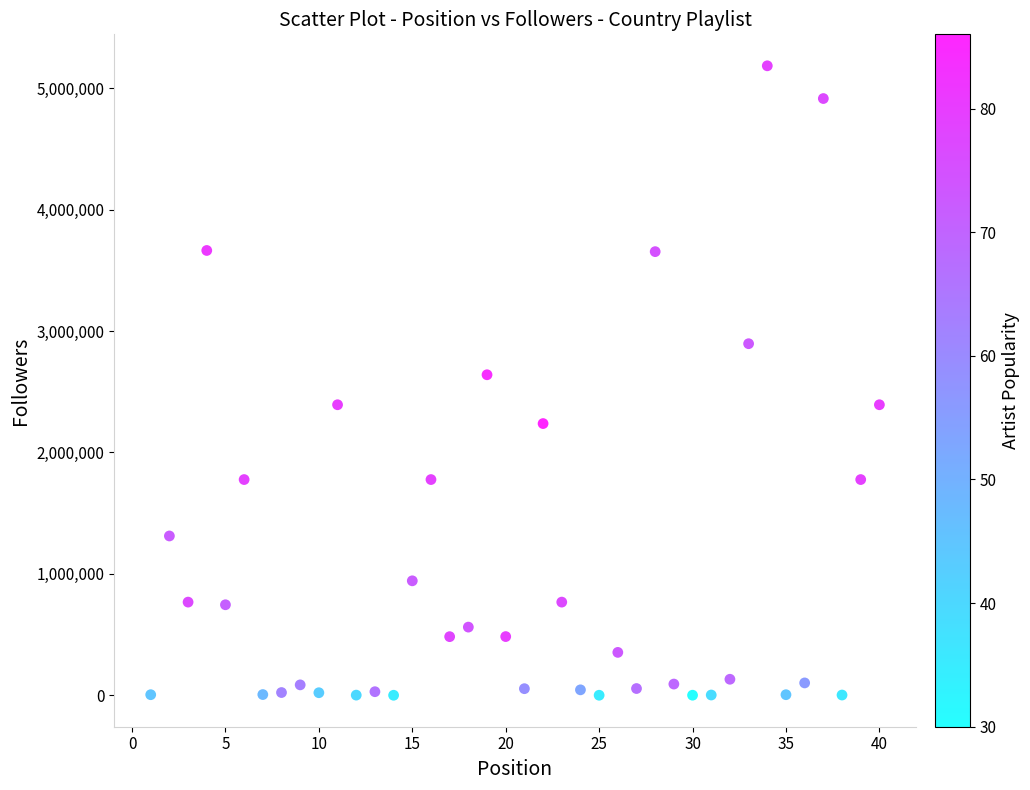

What is the range of Y values (max minus min)?

5185501